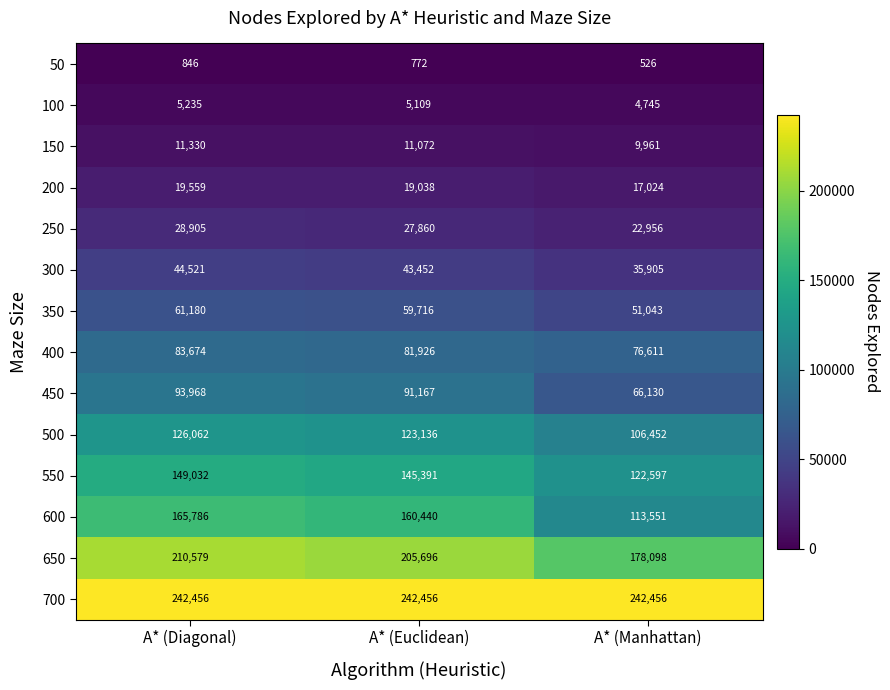

What is the difference between the 350 values at A* (Diagonal) and A* (Euclidean)?

1464